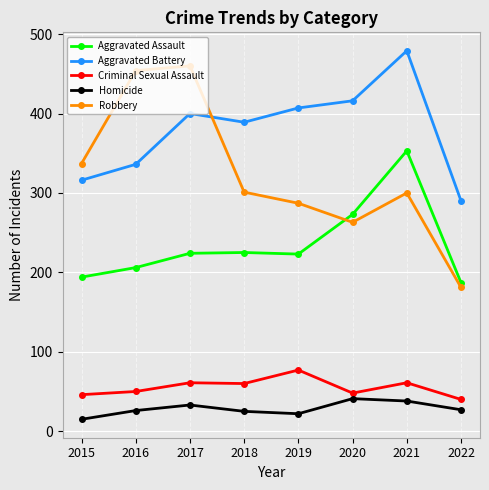

The value of Aggravated Battery at 2019 is 124. True or false?

False